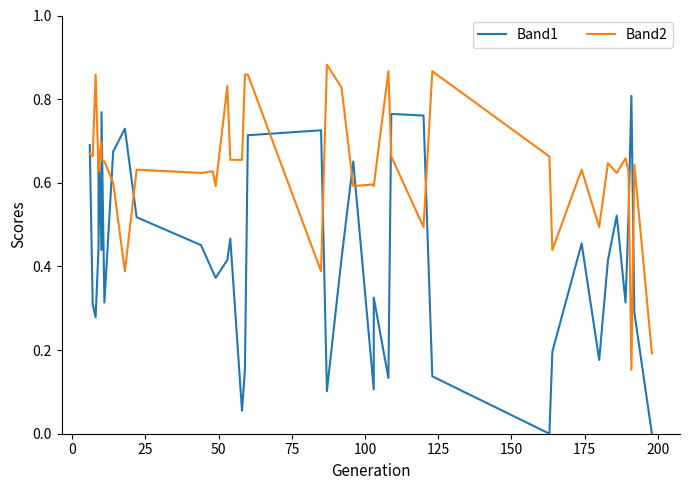

Does the chart display data point markers on the line(s)?

No